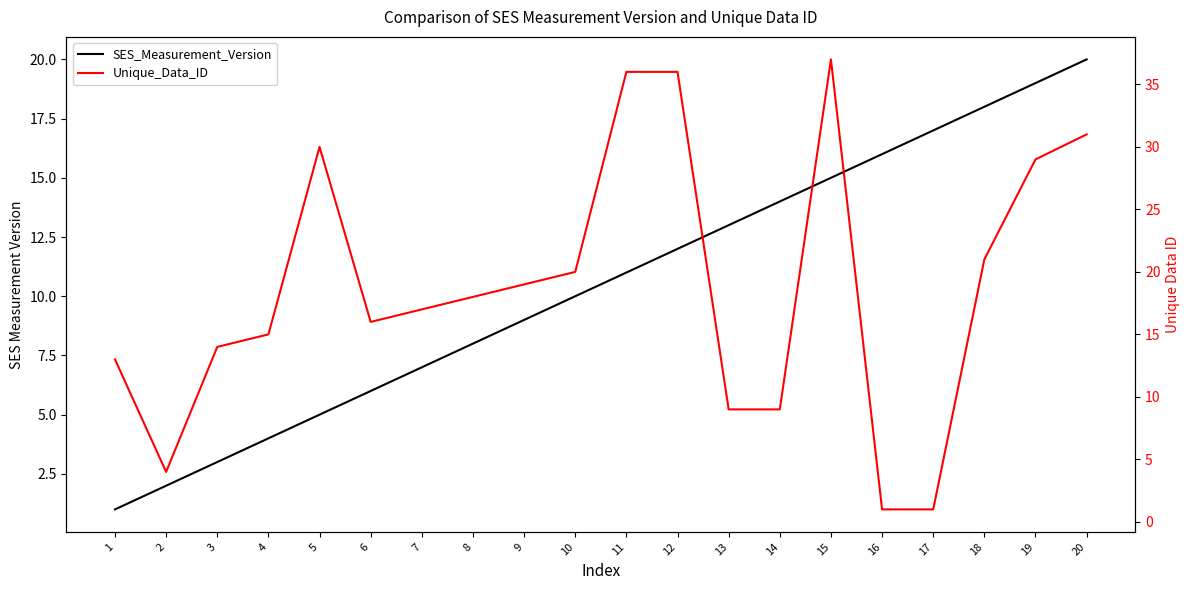

Which series changed the most between 11 and 13?

Unique_Data_ID